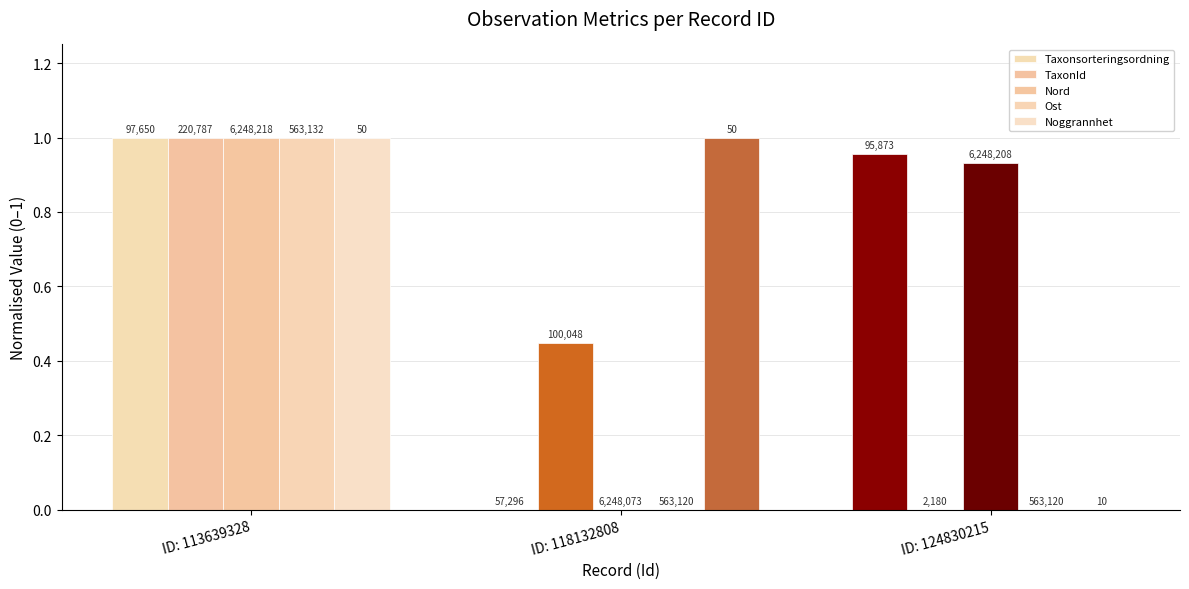

What is the average value of the Ost series?

0.3